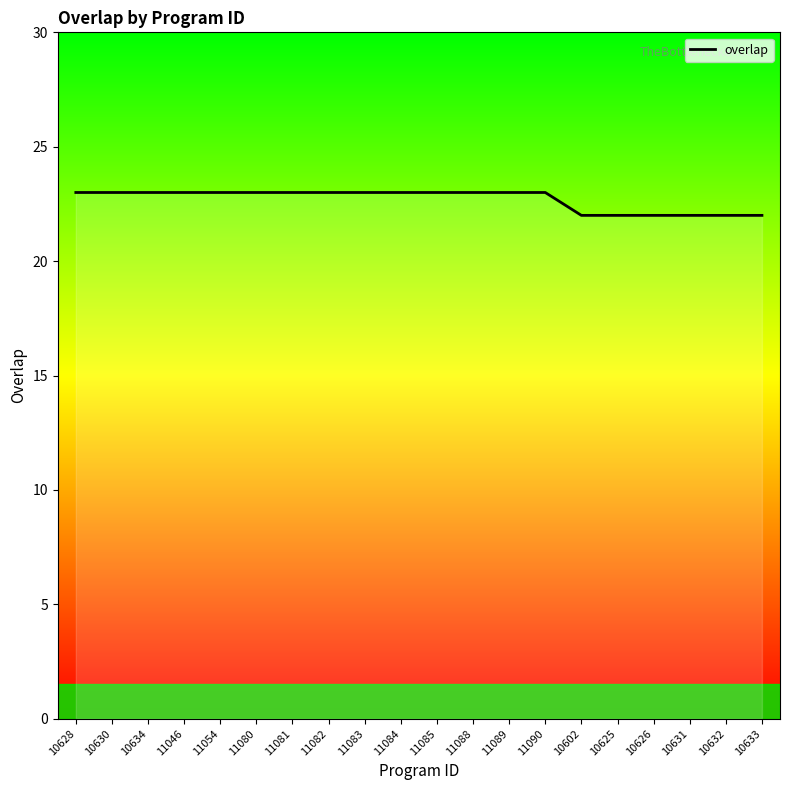

Is this an area chart (filled region under the line)?

No